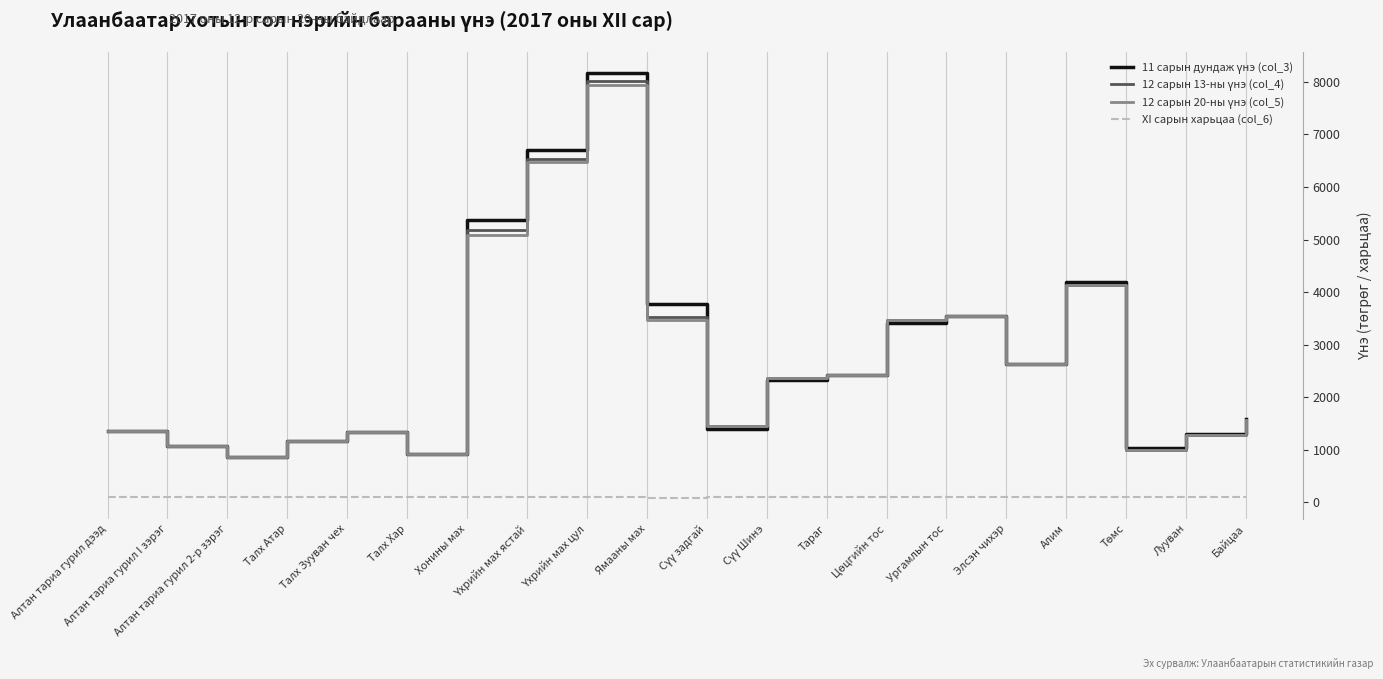

What is the maximum value shown in the chart?

8164.8